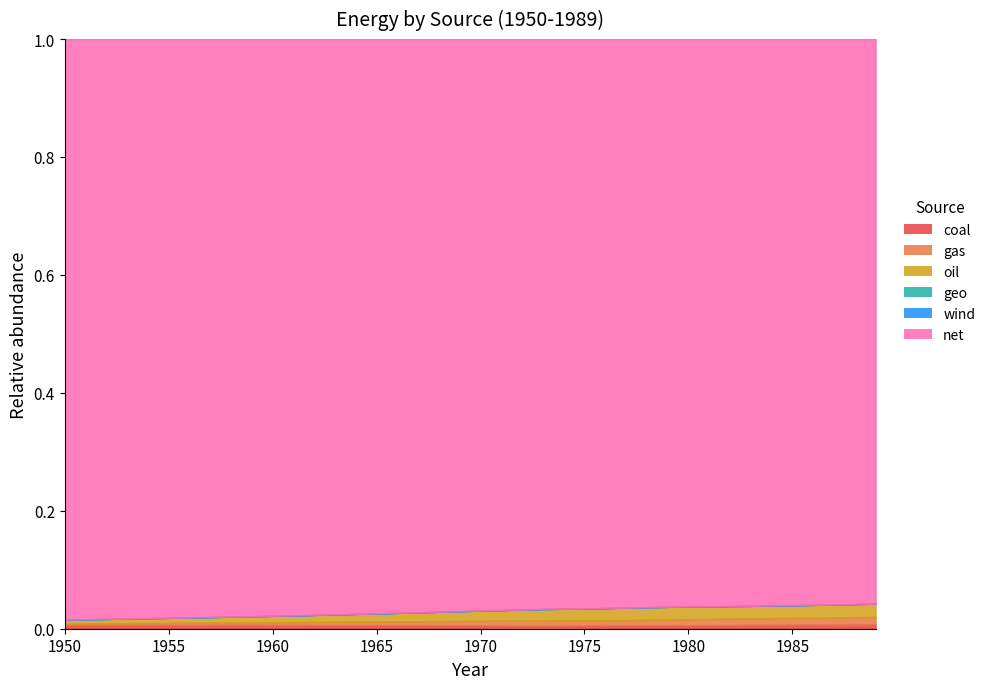

Where is net nearest to the value 58386?

1970